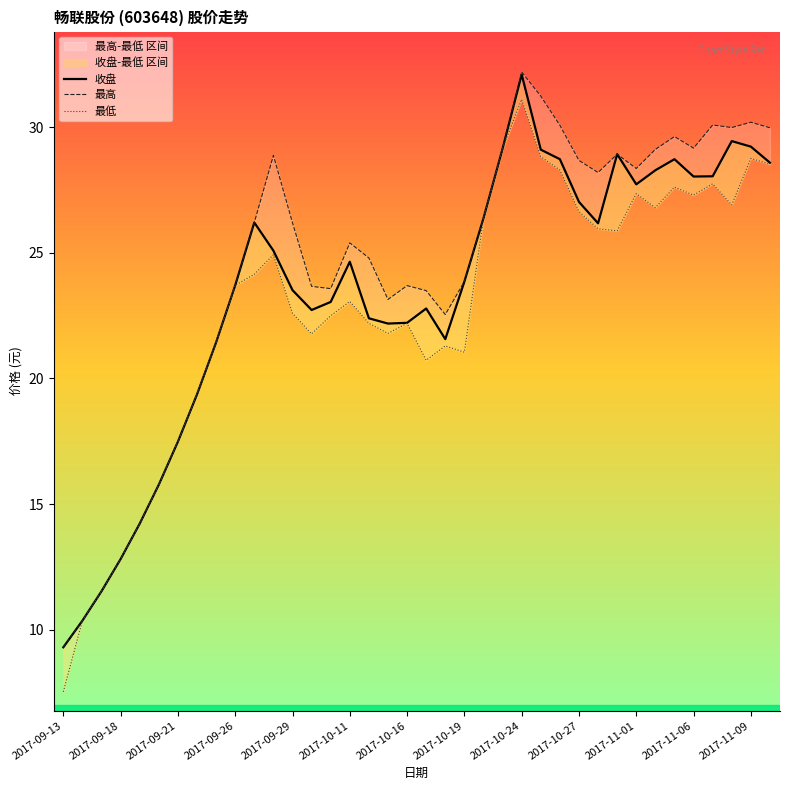

Which category has the highest value in the 最高 series?

2017-10-24